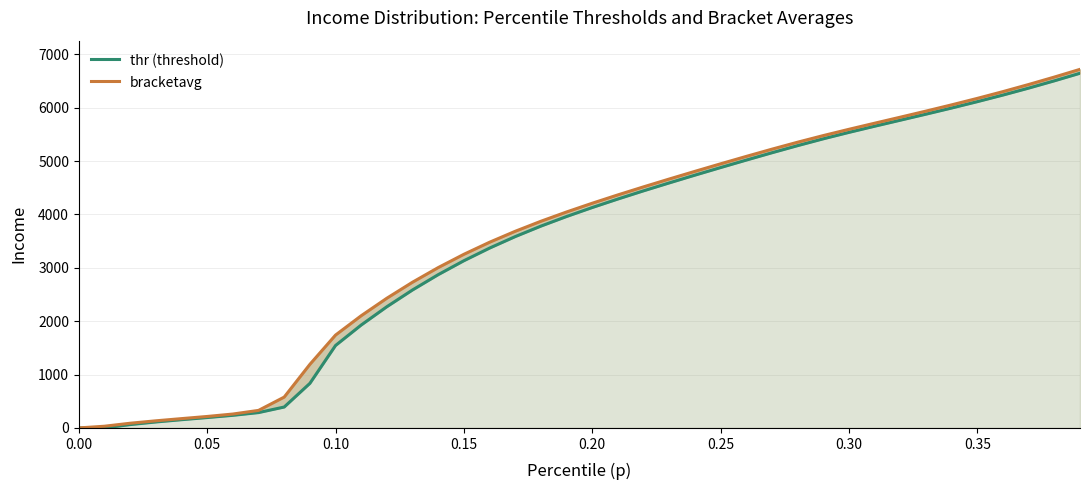

Where does the bracketavg series first go above 4210?

0.20